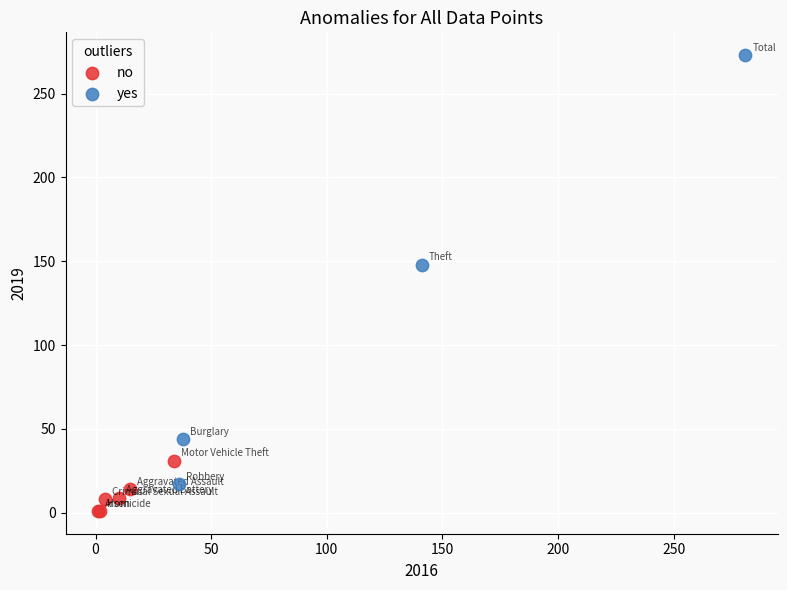

Which series has the largest Y range (max minus min)?

yes